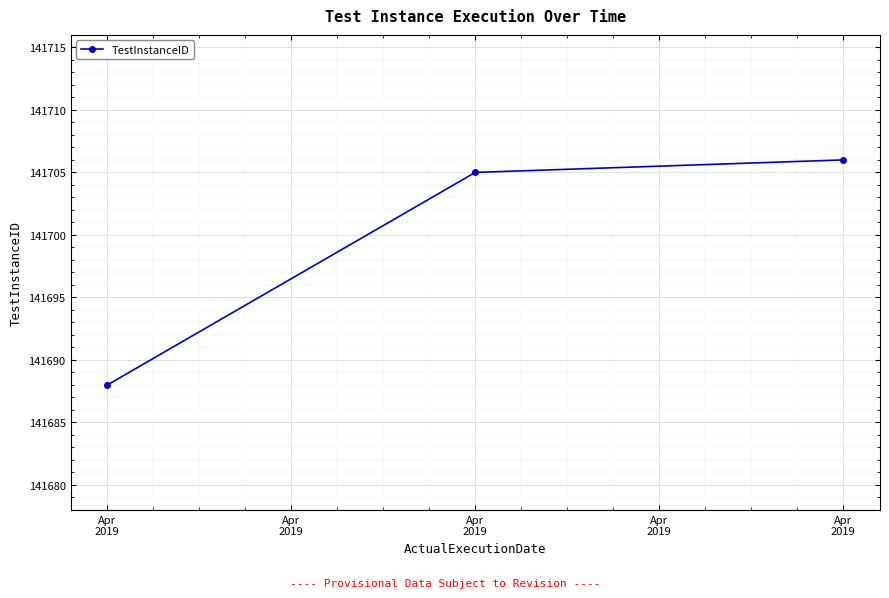

How many data points are less than 141705?

1